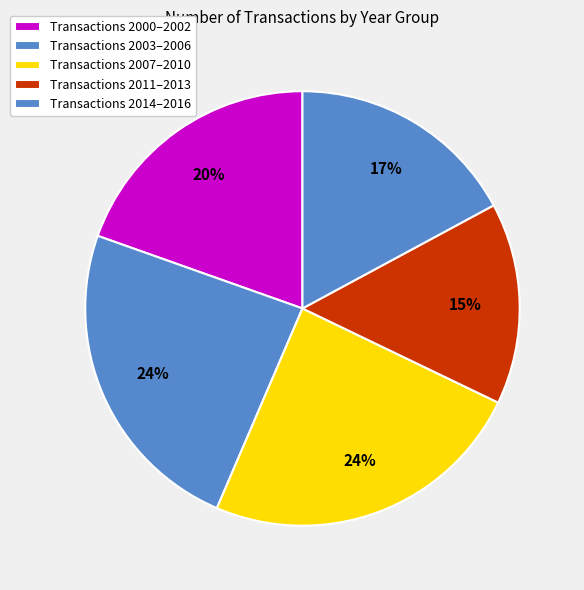

How many slices are in this pie chart?

5